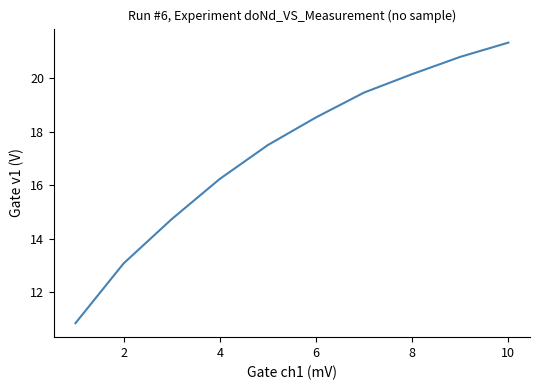

What is the minimum value shown in the chart?

10.9